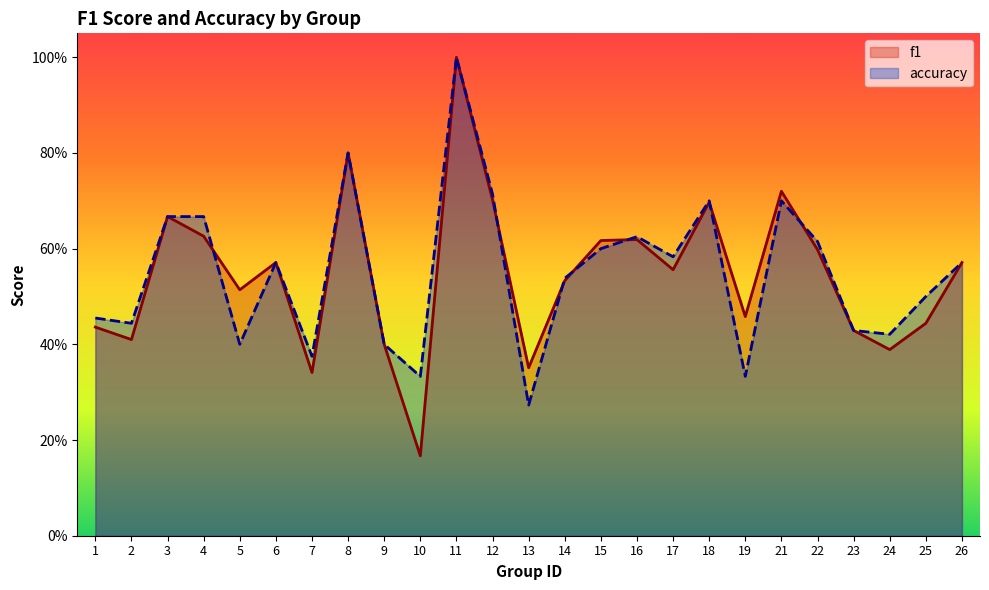

Where is accuracy nearest to the value 0?

13